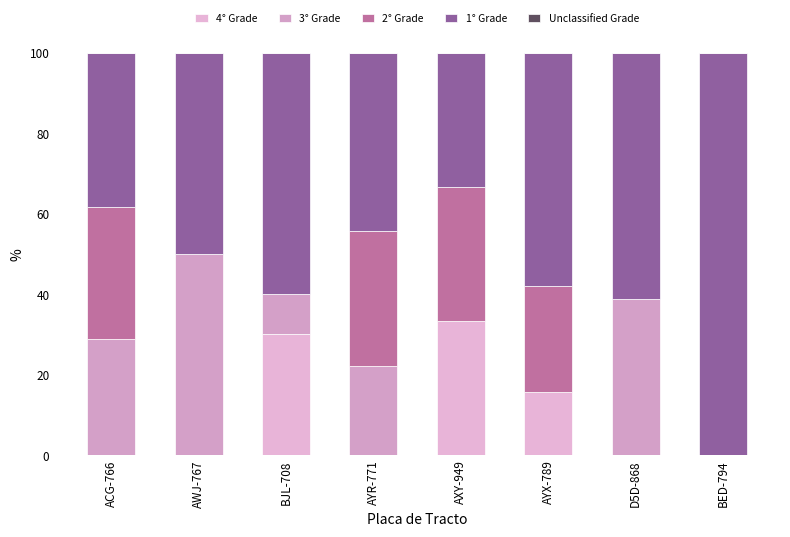

What is the average value of the 2° Grade series?

15.7